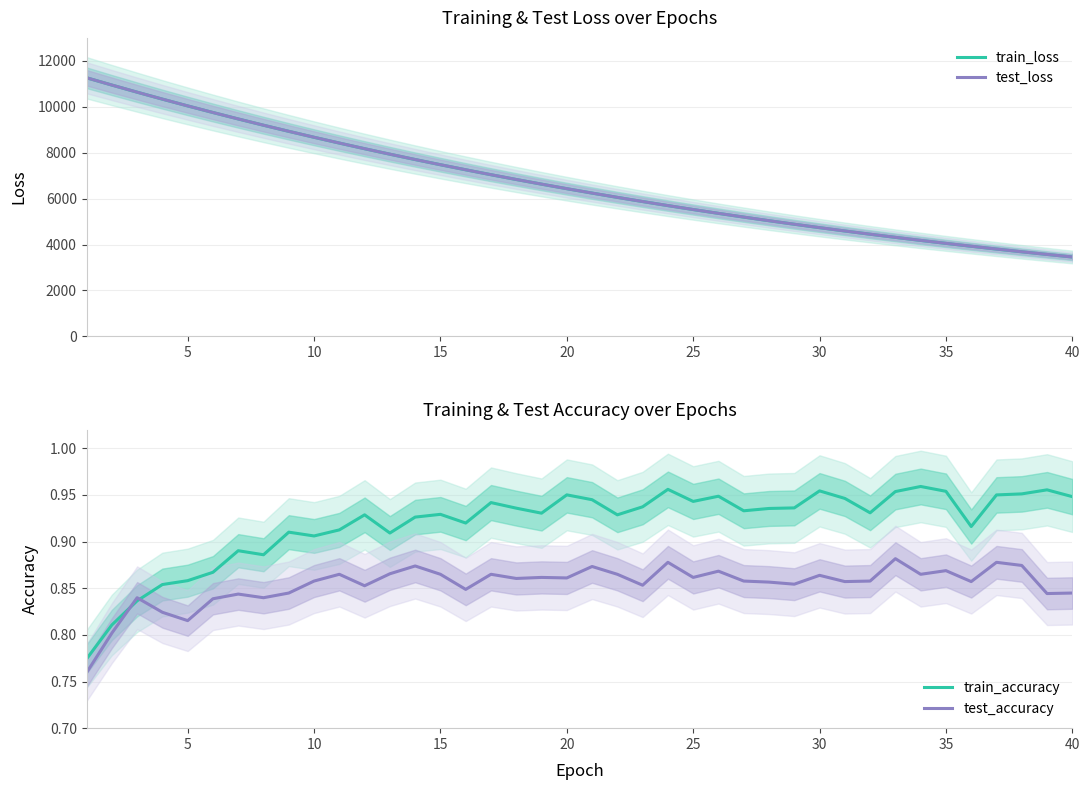

True or false: test_accuracy has a value of 1.5 at 25.

False